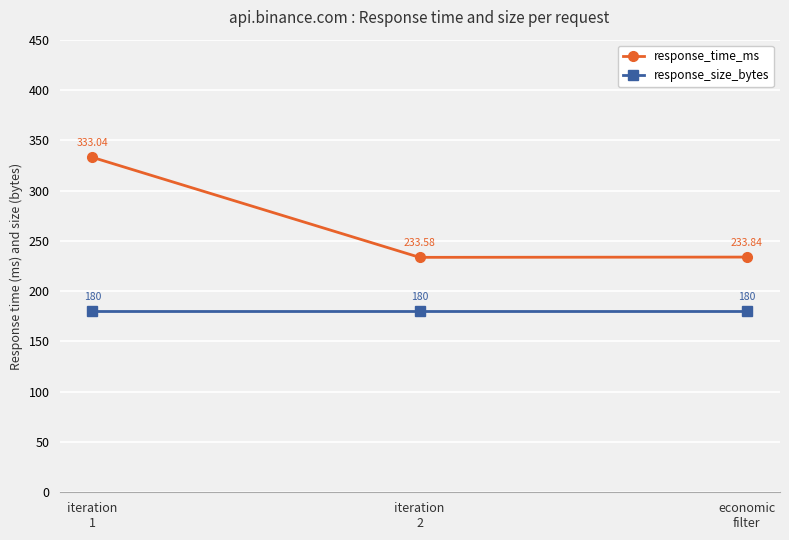

Which series has the largest total across all categories?

response_time_ms